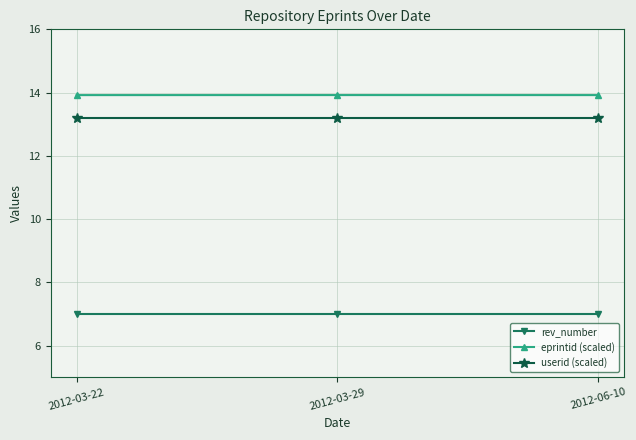

Read the userid (scaled) value at 2012-06-10.

13.2